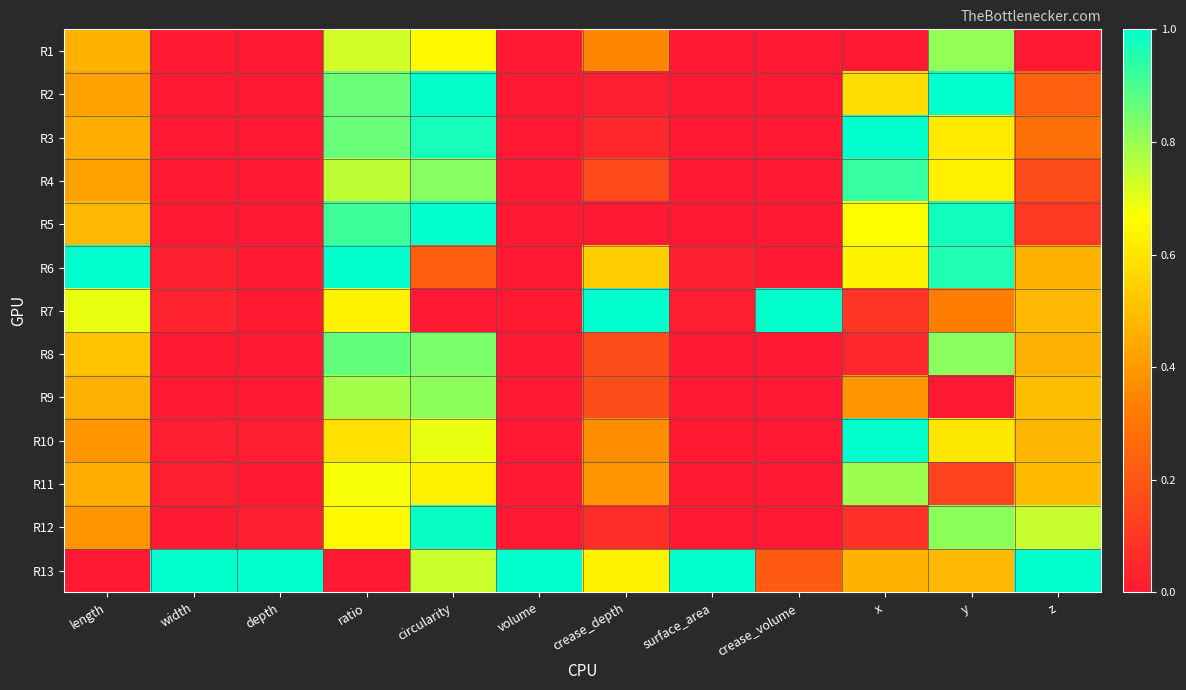

Rank the series at volume from highest to lowest value.

R13, R6, R7, R10, R11, R8, R9, R1, R3, R4, R12, R5, R2